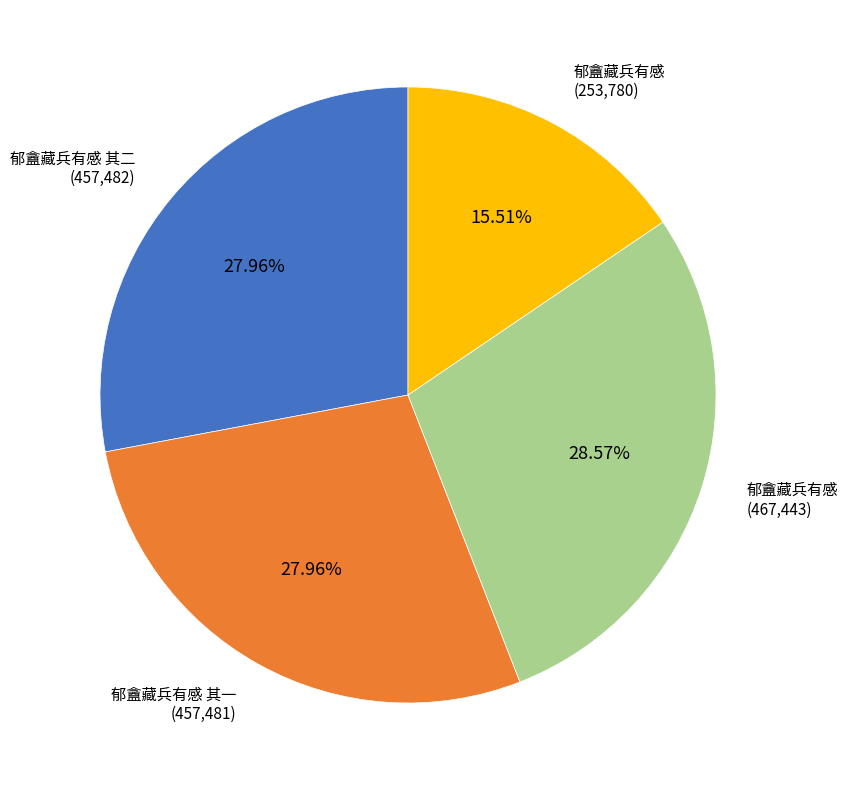

Is there a majority slice in this chart?

No